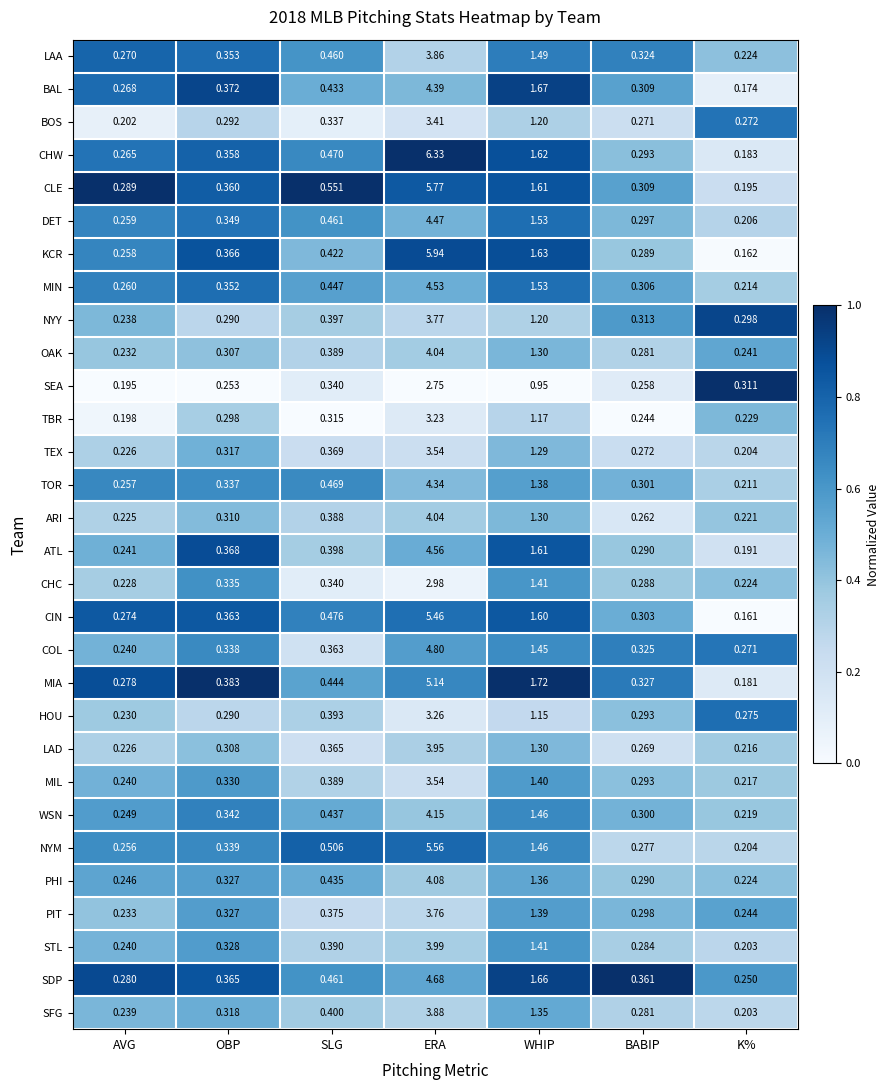

Rank the categories by WSN value from lowest to highest.

K%, AVG, BABIP, OBP, SLG, WHIP, ERA